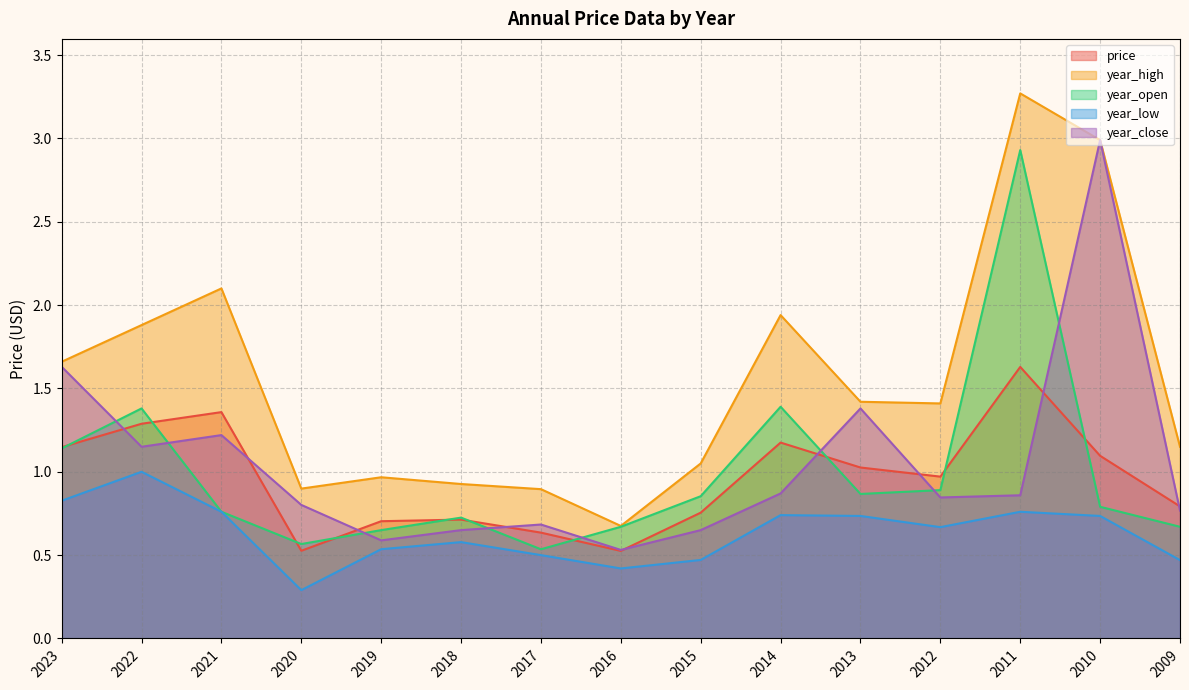

At how many categories does at least one series exceed 2?

3